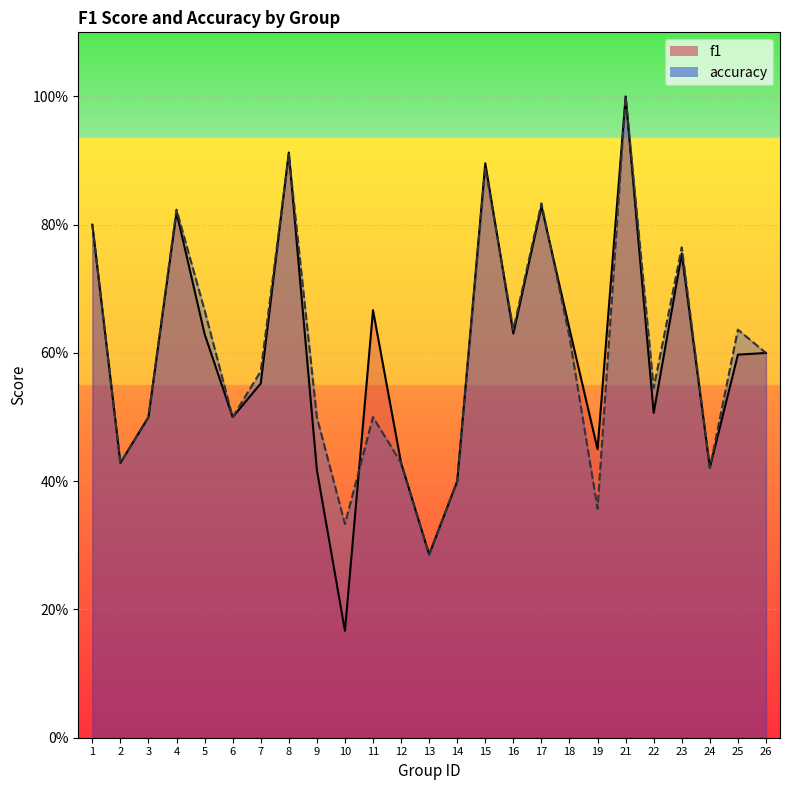

Reading left to right, transcribe all the data shown in this chart.

f1: 0.8	0.4	0.5	0.8	0.6	0.5	0.6	0.9	0.4	0.2	0.7	0.4	0.3	0.4	0.9	0.6	0.8	0.6	0.4	1.0	0.5	0.8	0.4	0.6	0.6
accuracy: 0.8	0.4	0.5	0.8	0.7	0.5	0.6	0.9	0.5	0.3	0.5	0.4	0.3	0.4	0.9	0.6	0.8	0.6	0.4	1.0	0.5	0.8	0.4	0.6	0.6